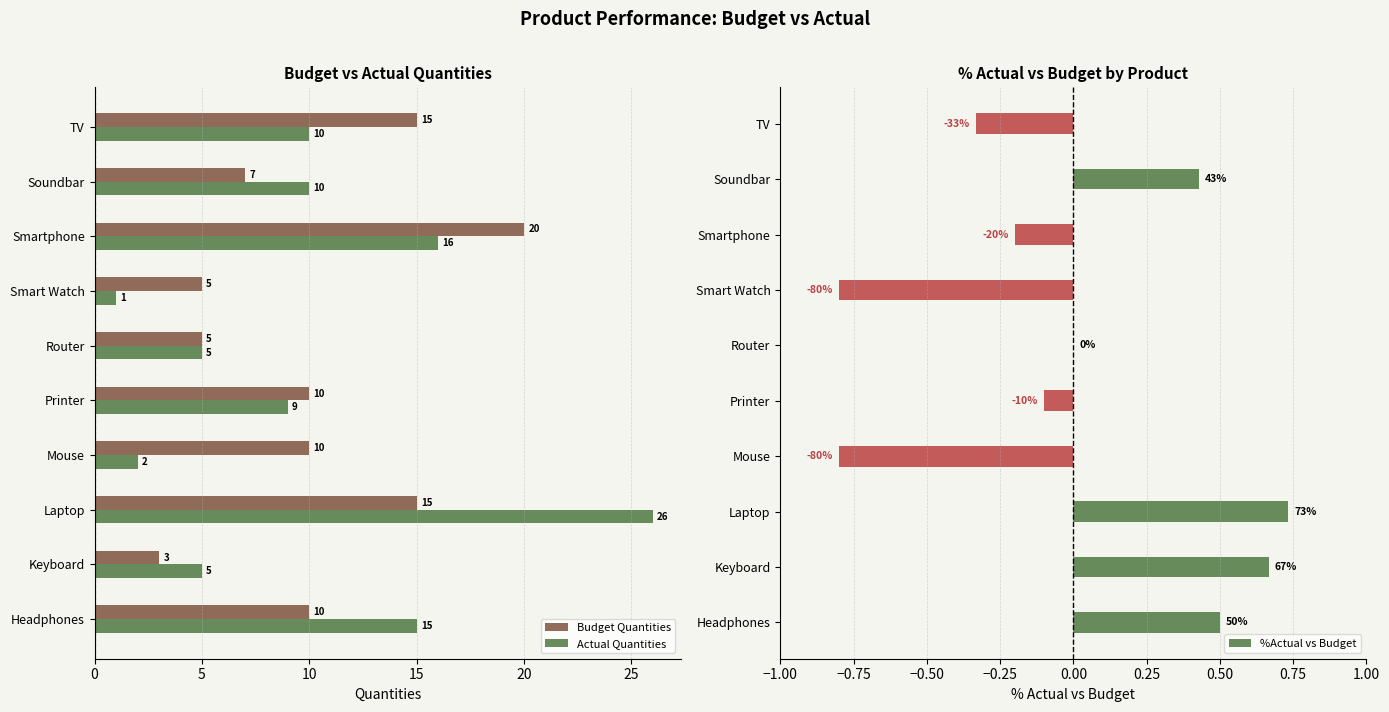

What is the value of the %Actual vs Budget bar at the 10th from the left?

-0.3